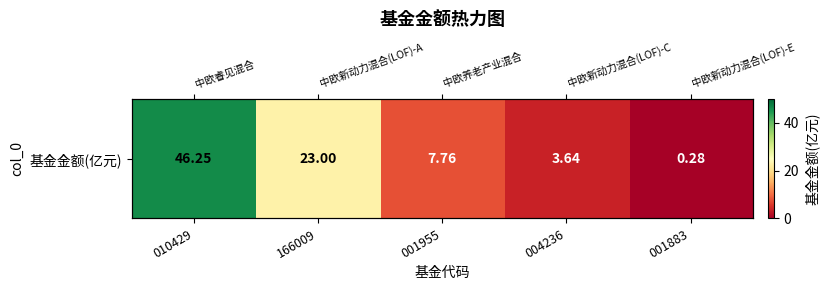

At which label does the data first exceed 7?

010429